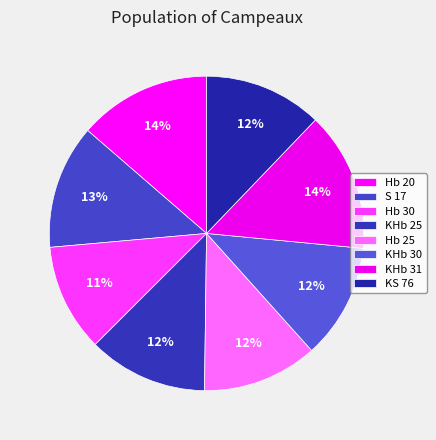

Does any single category account for the majority?

No